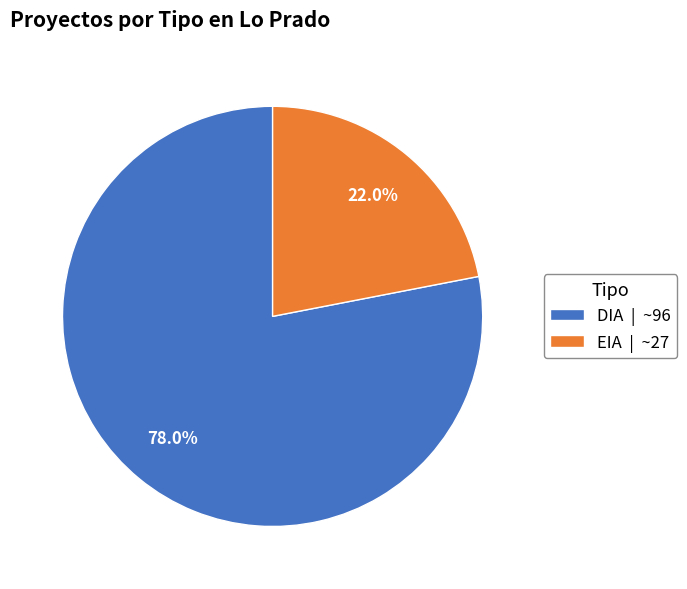

To the nearest percent, what percentage of the pie is EIA?

22%